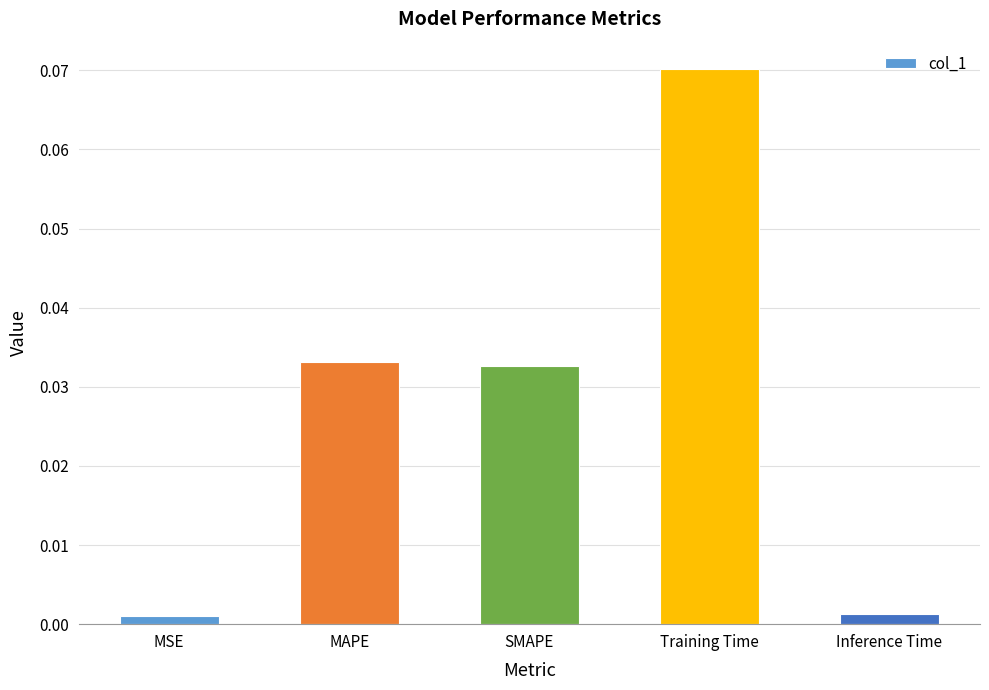

The value at SMAPE is 0.1. True or false?

False